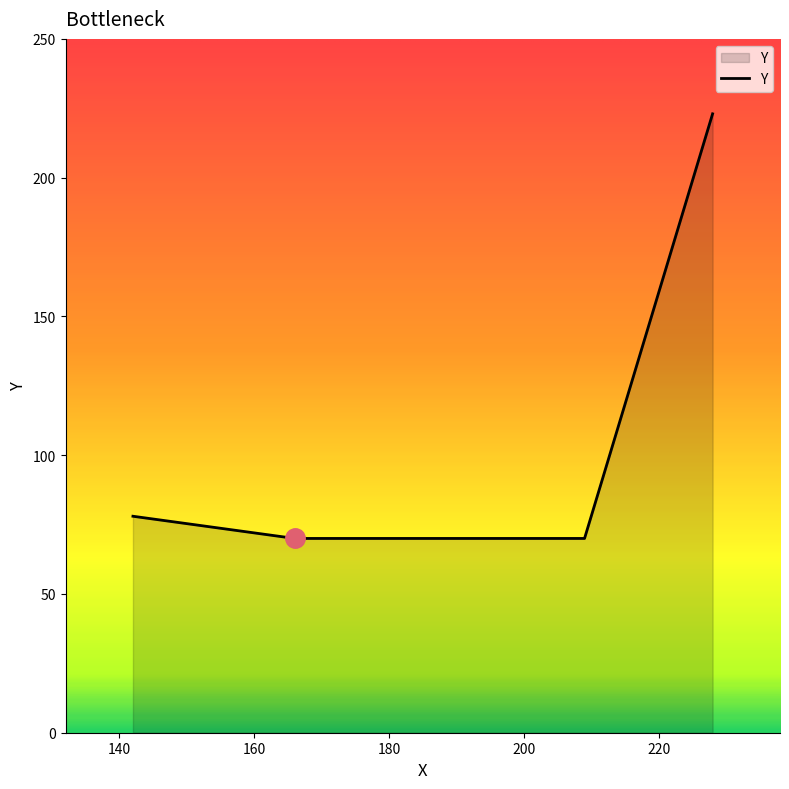

What is the greatest value displayed?

223